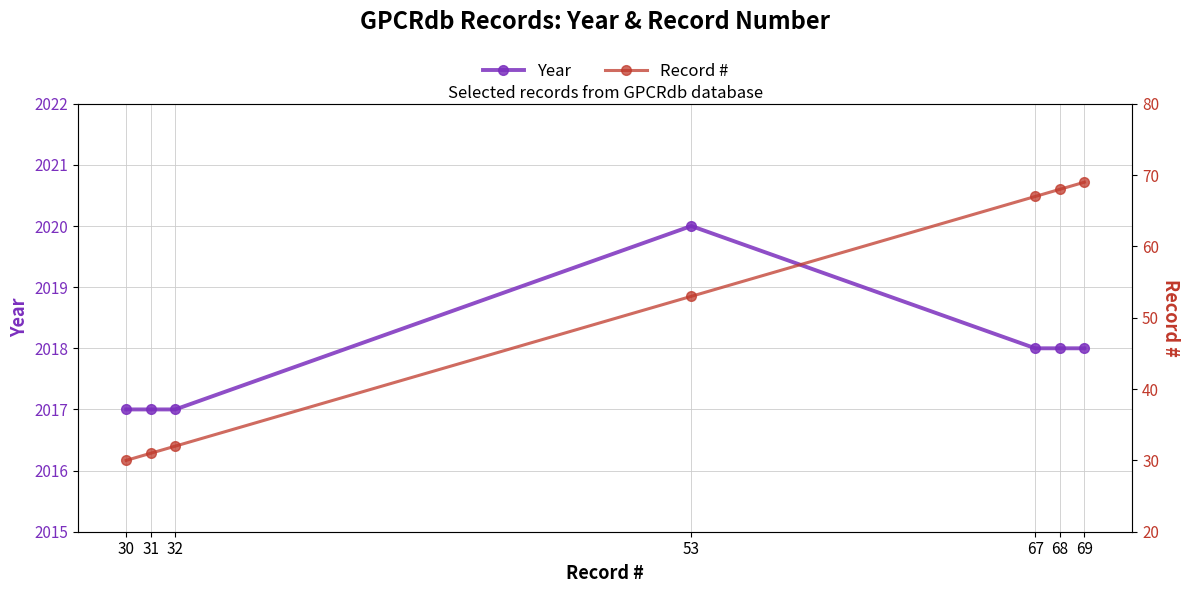

How many categories are shown in the chart?

7